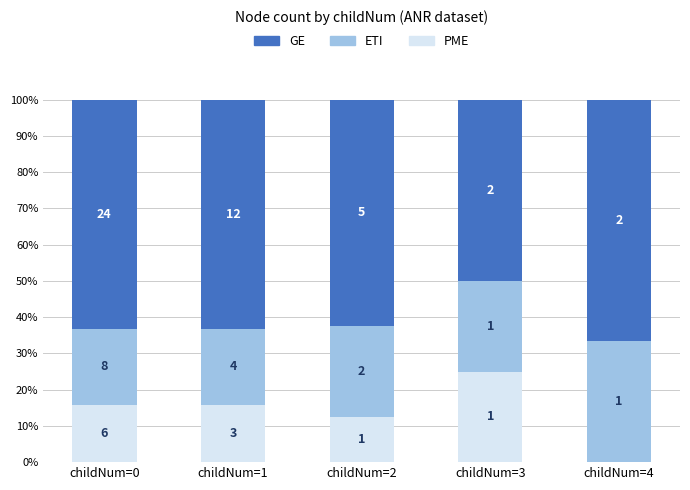

Rank the series at childNum=0 from highest to lowest value.

GE, ETI, PME